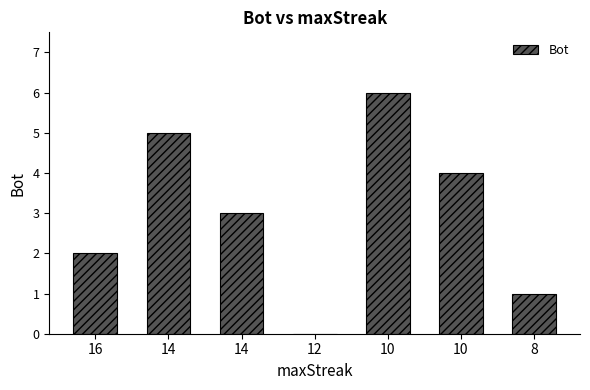

True or false: the data shows 0 at 12.

True